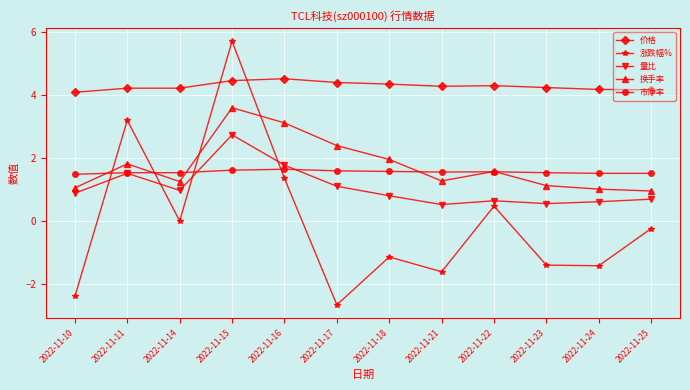

How many lines are shown in the chart?

5